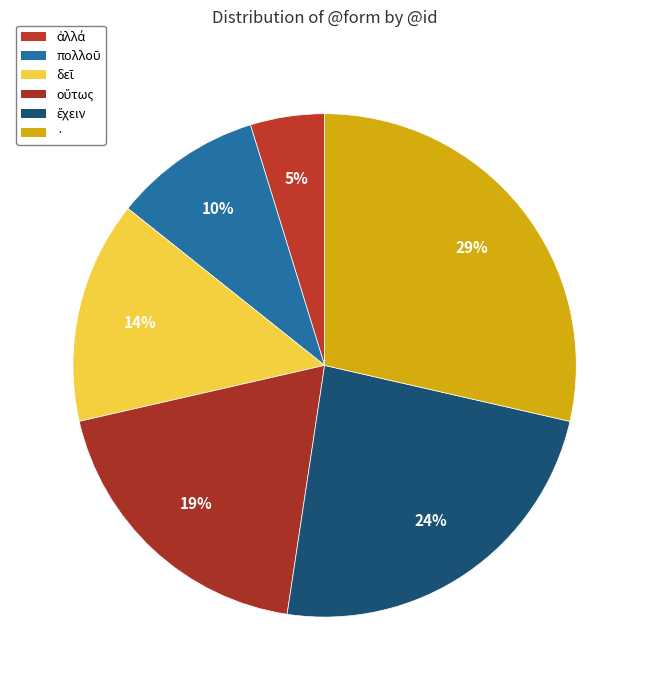

Count the number of slices in the pie.

6